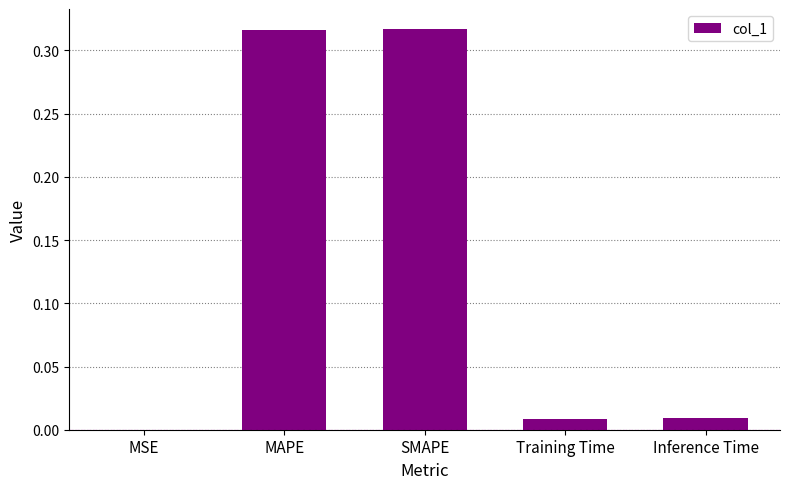

True or false: the data shows 0.0 at Inference Time.

True